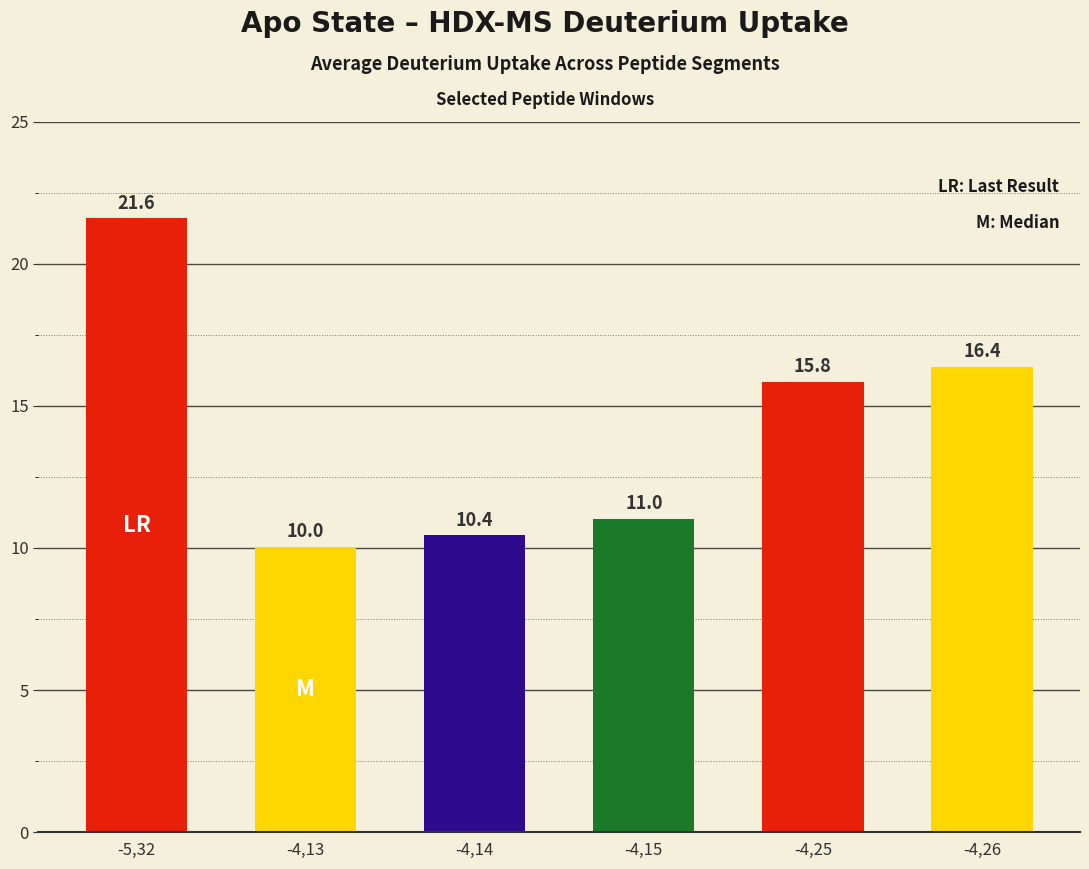

List the labels in order of value, largest first.

-5,32, -4,26, -4,25, -4,15, -4,14, -4,13